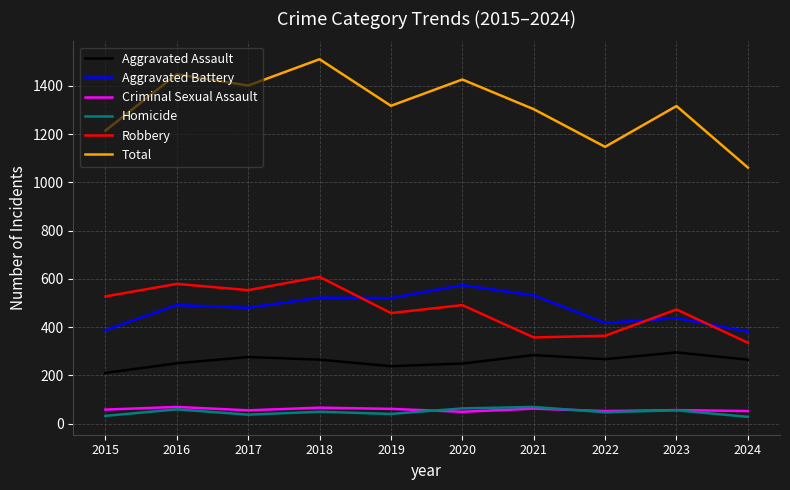

Count the number of categories in the chart.

10